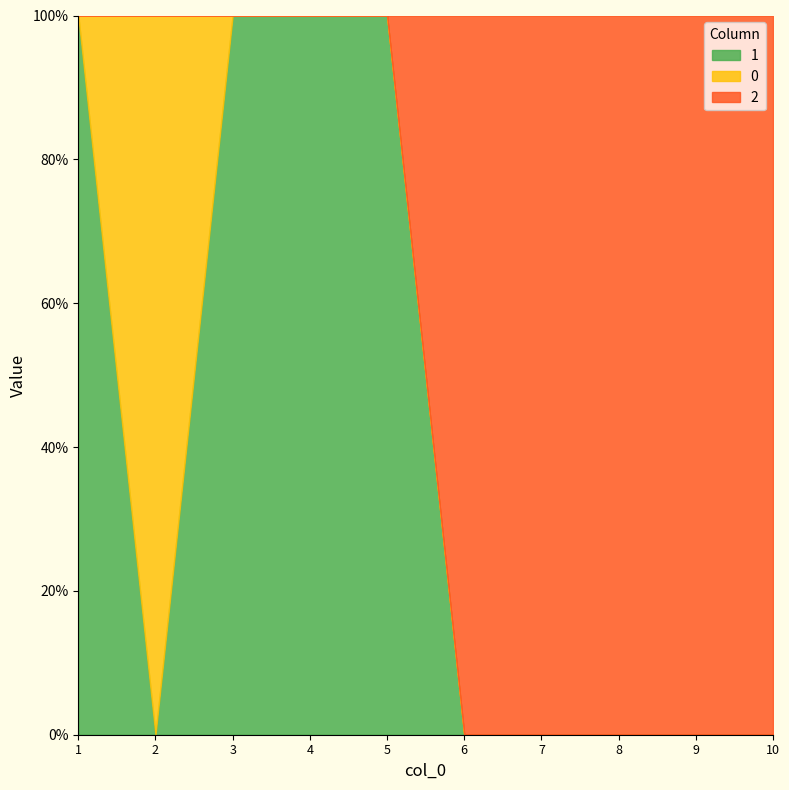

Is it true that 1 equals 1 at 1?

False